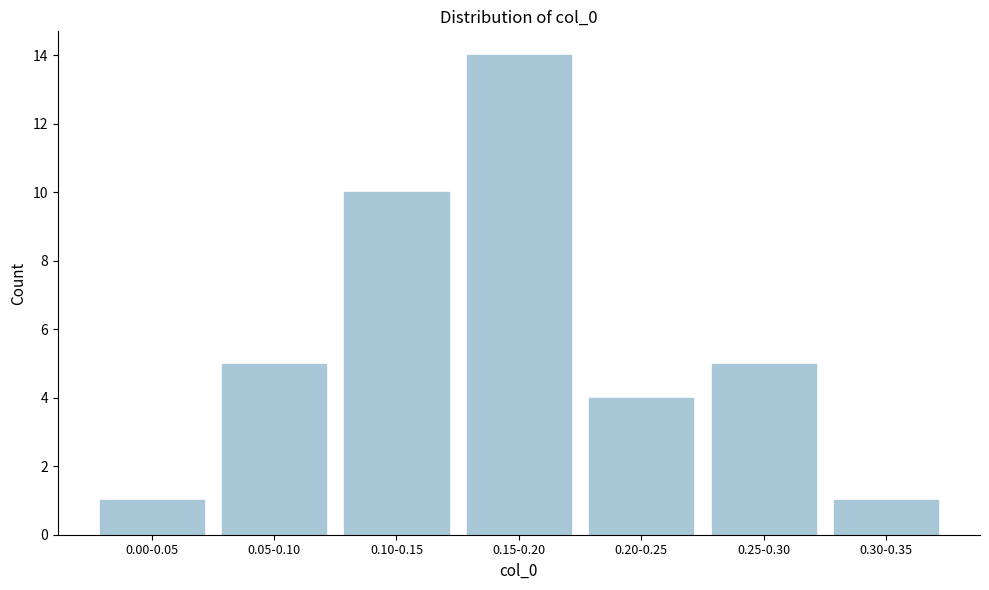

Reading right to left, list all the values displayed in this chart.

0.30-0.35=1	0.25-0.30=5	0.20-0.25=4	0.15-0.20=14	0.10-0.15=10	0.05-0.10=5	0.00-0.05=1